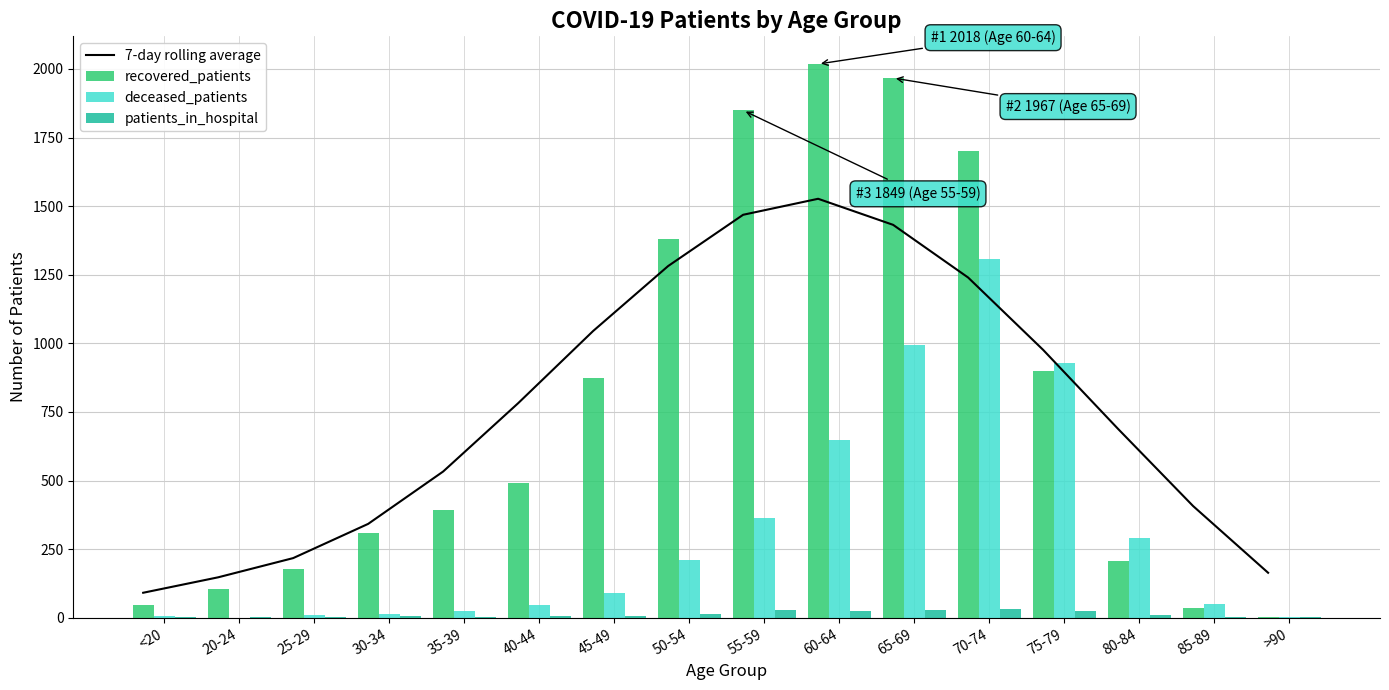

Between 35-39 and 60-64, which series saw the biggest shift?

recovered_patients